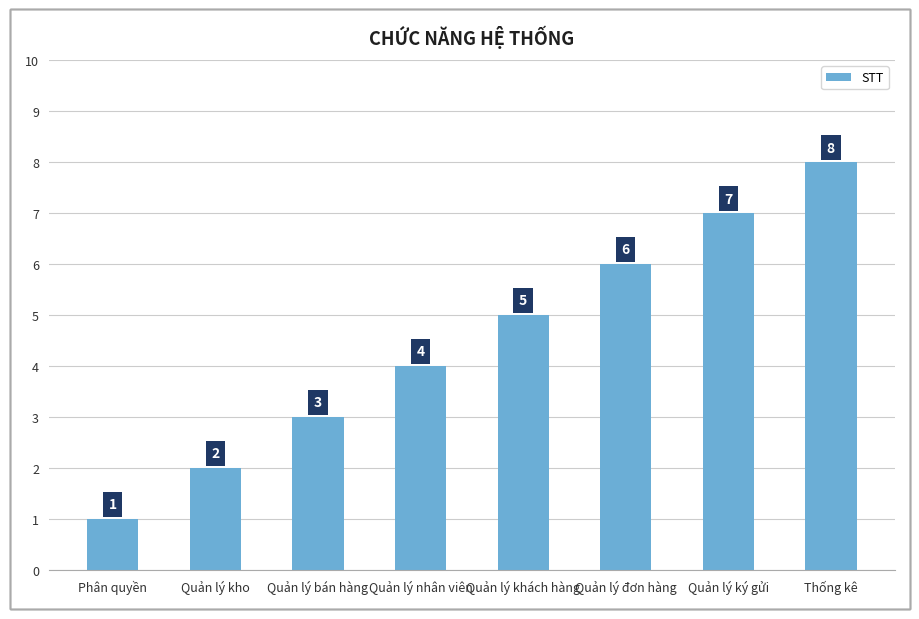

What is the sum of all values?

36